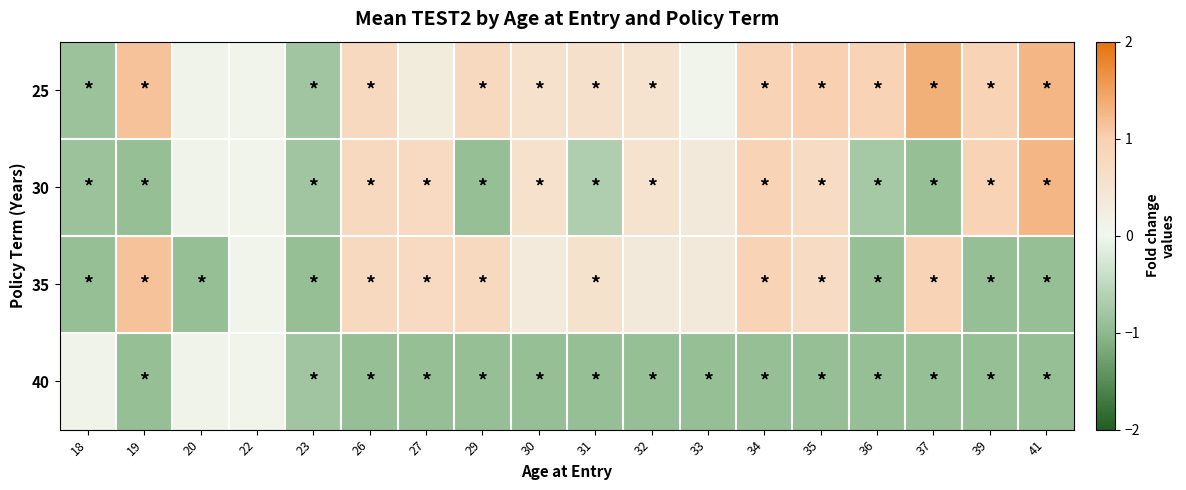

Reading left to right, transcribe all the data shown in this chart.

25: 18=-0.9	19=1.1	20=0.1	22=0.1	23=-0.8	26=0.8	27=0.3	29=0.8	30=0.6	31=0.6	32=0.5	33=0.1	34=0.9	35=1.0	36=0.9	37=1.3	39=1.0	41=1.3
30: 18=-0.9	19=-0.9	20=0.1	22=0.1	23=-0.8	26=0.8	27=0.8	29=-0.9	30=0.6	31=-0.7	32=0.5	33=0.4	34=0.9	35=0.7	36=-0.8	37=-0.9	39=1.0	41=1.3
35: 18=-0.9	19=1.1	20=-0.9	22=0.1	23=-0.9	26=0.8	27=0.8	29=0.8	30=0.3	31=0.6	32=0.3	33=0.4	34=0.9	35=0.7	36=-0.9	37=0.9	39=-0.9	41=-0.9
40: 18=0.1	19=-0.9	20=0.1	22=0.1	23=-0.8	26=-0.9	27=-0.9	29=-0.9	30=-0.9	31=-0.9	32=-0.9	33=-0.9	34=-0.9	35=-0.9	36=-0.9	37=-0.9	39=-0.9	41=-0.9